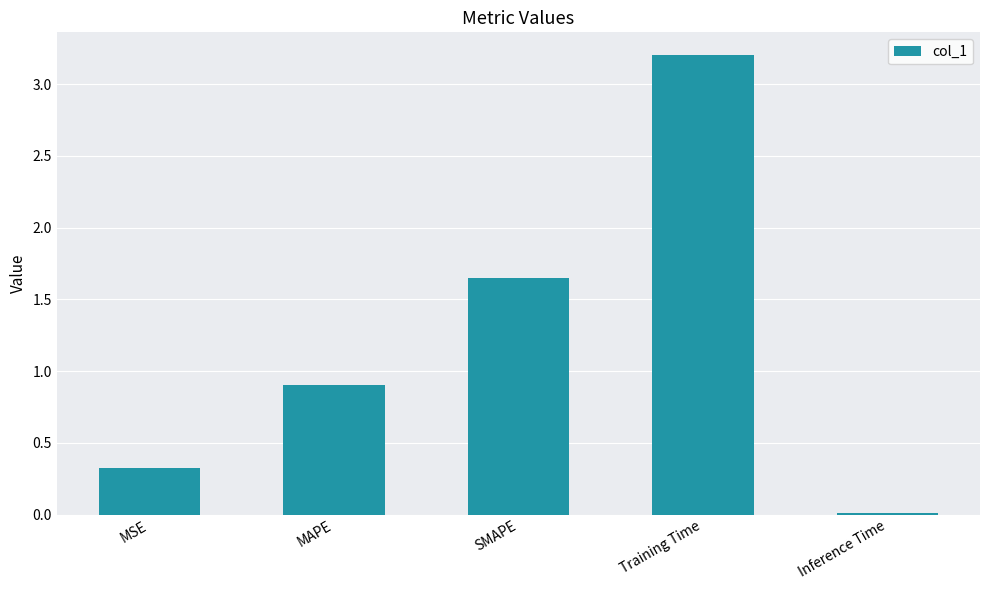

What is the sum of all values?

6.1